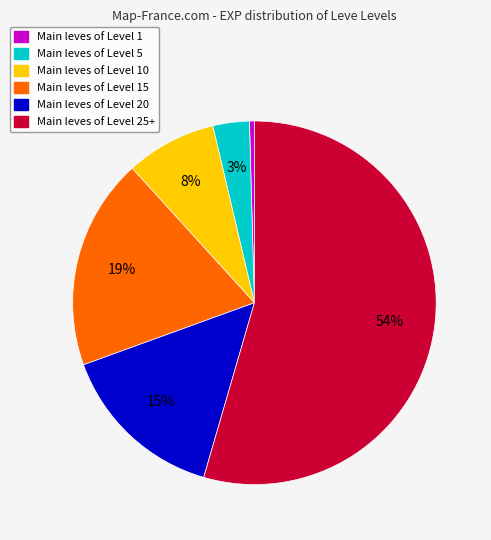

How many slices are in this pie chart?

6